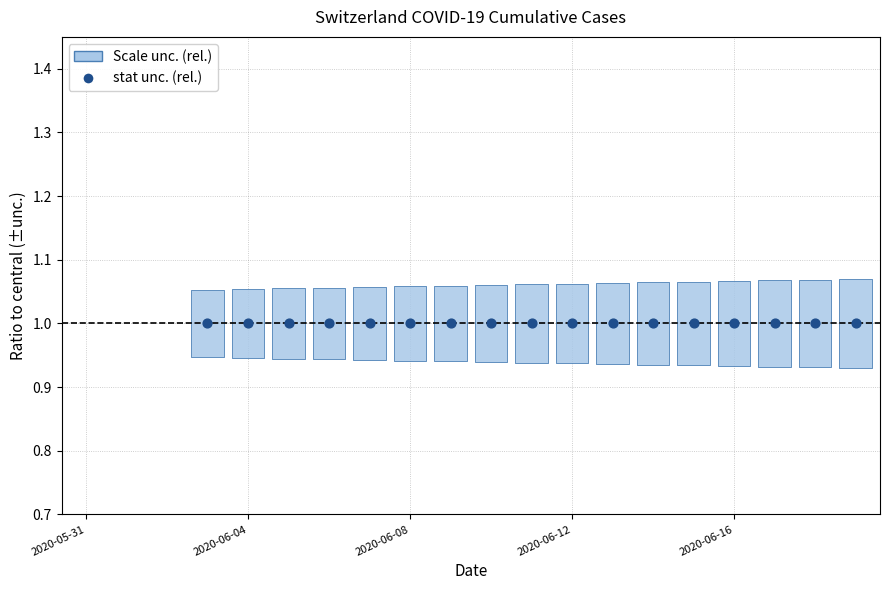

What is the ratio of the value at 16 to the value at 5?

1.0